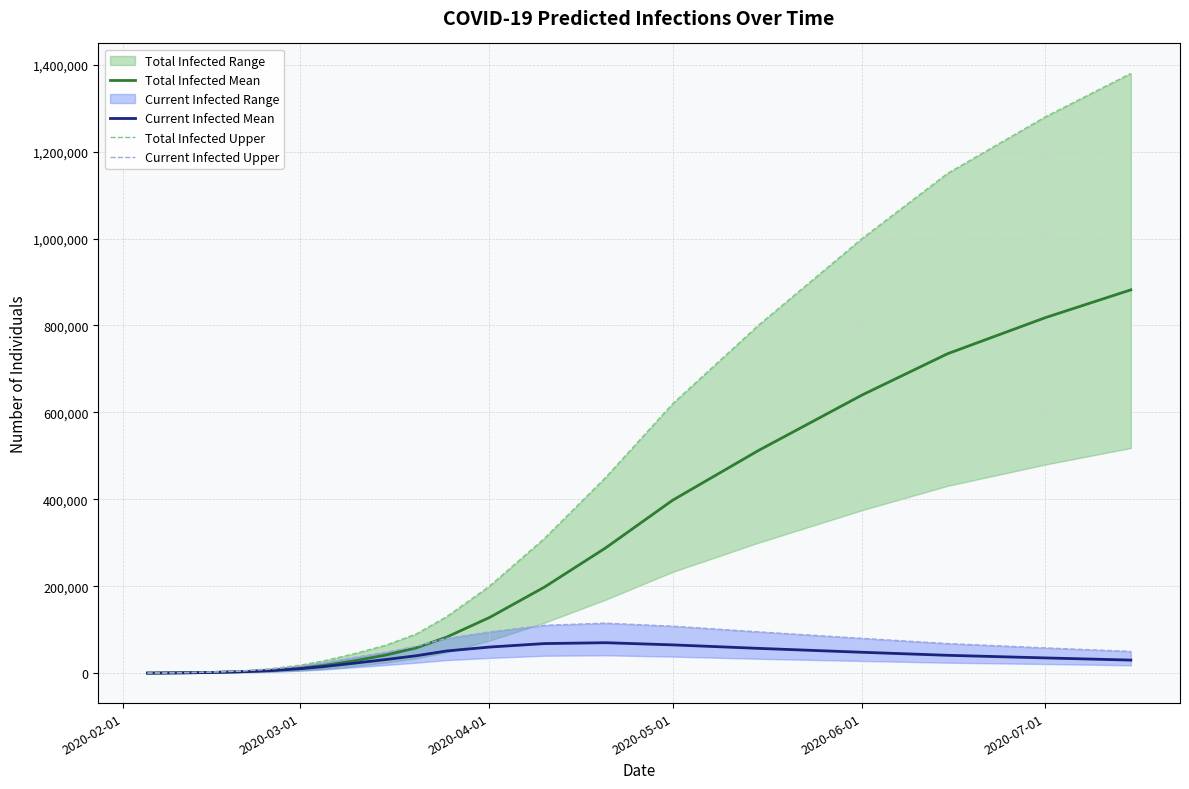

What is the maximum value for Current Infected Mean?

70000